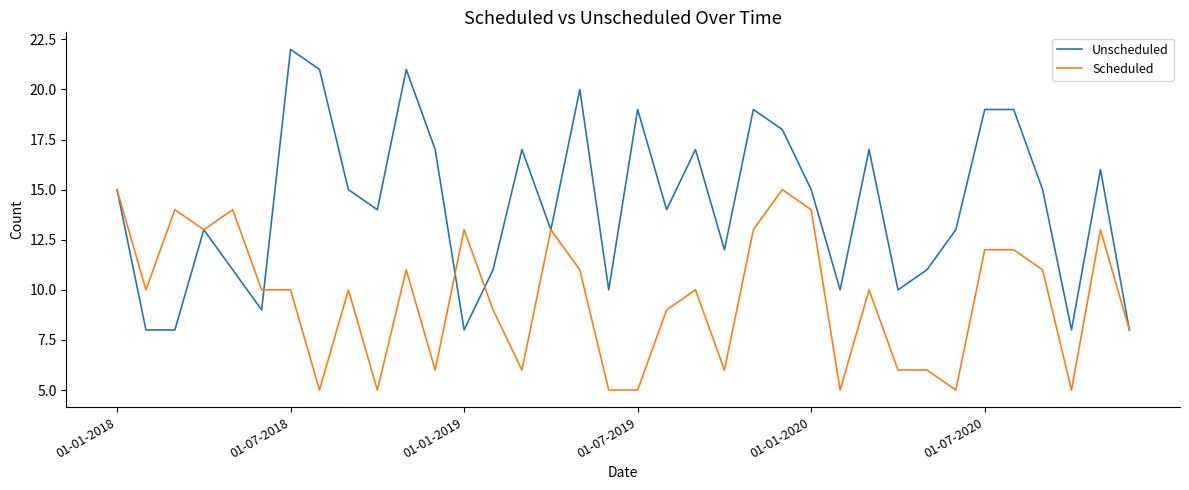

Which series has the widest spread of values?

Unscheduled